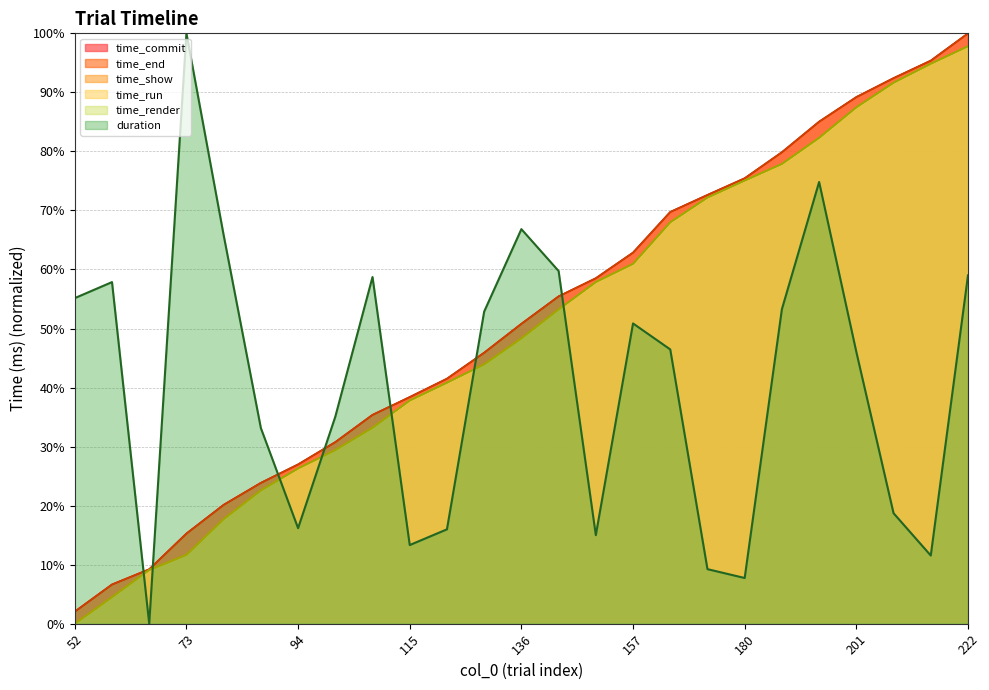

Where is time_show nearest to the value 48?

136